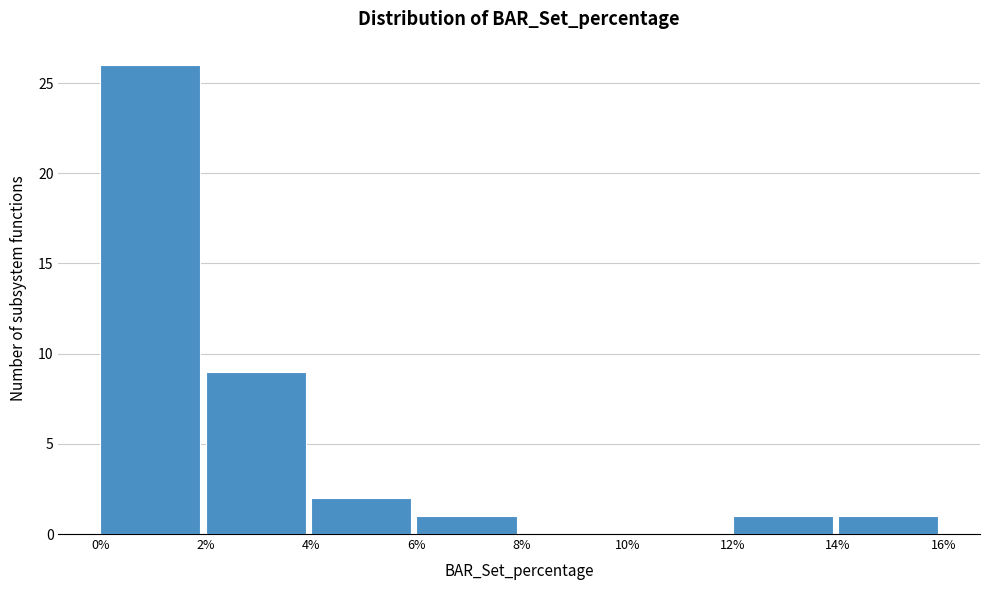

Reading left to right, transcribe this chart: for each bar, give the range it covers on the x-axis and its height. The values are not printed on the chart, so give them approximately, as read against the axis.

0% to 2%: 26
2% to 4%: 9
4% to 6%: 2
6% to 8%: 1
8% to 10%: 0
10% to 12%: 0
12% to 14%: 1
14% to 16%: 1